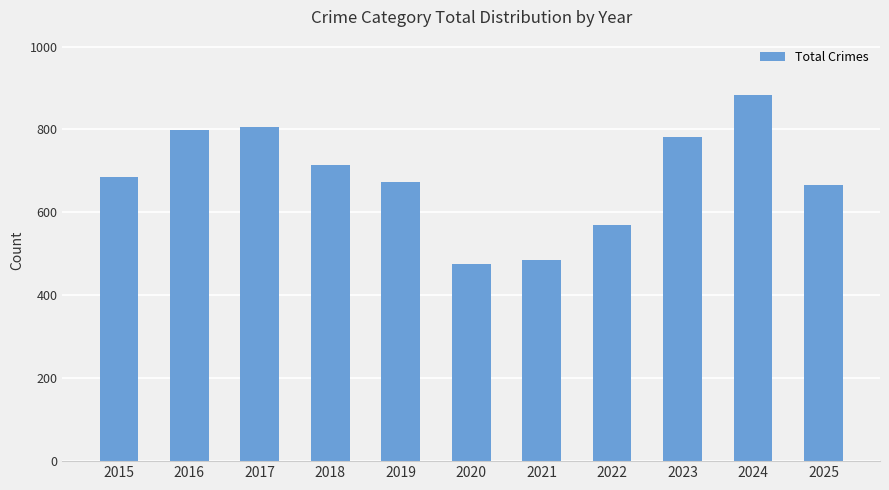

Reading left to right, list all the values displayed in this chart.

685	799	806	715	673	476	486	570	783	884	666